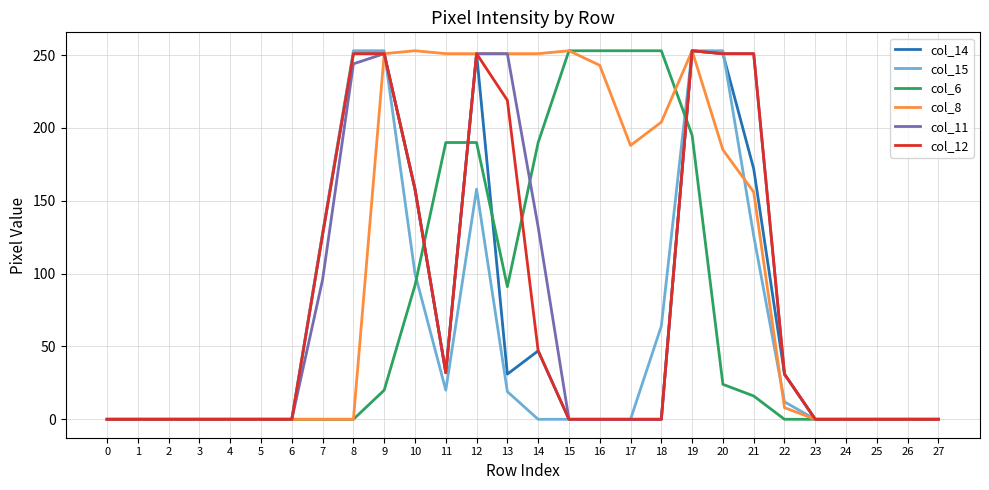

Is it true that col_6 equals 408 at 15?

False